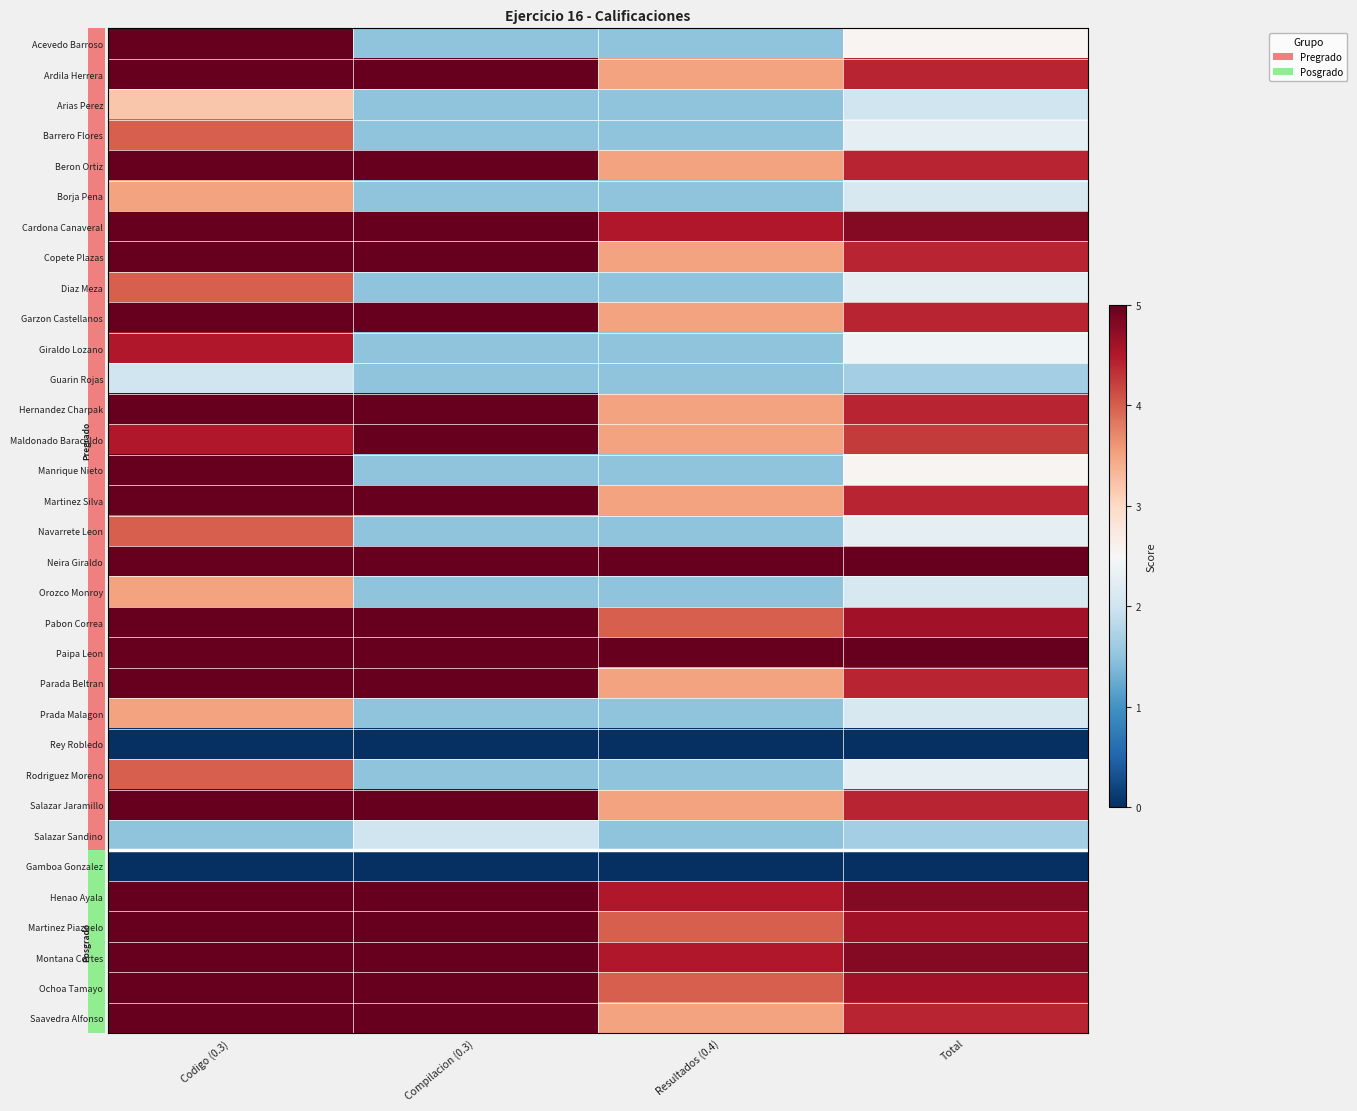

Reading left to right, transcribe all the data shown in this chart.

Acevedo Barroso: Codigo (0.3)=5.0	Compilacion (0.3)=1.5	Resultados (0.4)=1.5	Total=2.5
Ardila Herrera: Codigo (0.3)=5.0	Compilacion (0.3)=5.0	Resultados (0.4)=3.5	Total=4.4
Arias Perez: Codigo (0.3)=3.2	Compilacion (0.3)=1.5	Resultados (0.4)=1.5	Total=2.0
Barrero Flores: Codigo (0.3)=4.0	Compilacion (0.3)=1.5	Resultados (0.4)=1.5	Total=2.2
Beron Ortiz: Codigo (0.3)=5.0	Compilacion (0.3)=5.0	Resultados (0.4)=3.5	Total=4.4
Borja Pena: Codigo (0.3)=3.5	Compilacion (0.3)=1.5	Resultados (0.4)=1.5	Total=2.1
Cardona Canaveral: Codigo (0.3)=5.0	Compilacion (0.3)=5.0	Resultados (0.4)=4.5	Total=4.8
Copete Plazas: Codigo (0.3)=5.0	Compilacion (0.3)=5.0	Resultados (0.4)=3.5	Total=4.4
Diaz Meza: Codigo (0.3)=4.0	Compilacion (0.3)=1.5	Resultados (0.4)=1.5	Total=2.2
Garzon Castellanos: Codigo (0.3)=5.0	Compilacion (0.3)=5.0	Resultados (0.4)=3.5	Total=4.4
Giraldo Lozano: Codigo (0.3)=4.5	Compilacion (0.3)=1.5	Resultados (0.4)=1.5	Total=2.4
Guarin Rojas: Codigo (0.3)=2.0	Compilacion (0.3)=1.5	Resultados (0.4)=1.5	Total=1.6
Hernandez Charpak: Codigo (0.3)=5.0	Compilacion (0.3)=5.0	Resultados (0.4)=3.5	Total=4.4
Maldonado Baracaldo: Codigo (0.3)=4.5	Compilacion (0.3)=5.0	Resultados (0.4)=3.5	Total=4.2
Manrique Nieto: Codigo (0.3)=5.0	Compilacion (0.3)=1.5	Resultados (0.4)=1.5	Total=2.5
Martinez Silva: Codigo (0.3)=5.0	Compilacion (0.3)=5.0	Resultados (0.4)=3.5	Total=4.4
Navarrete Leon: Codigo (0.3)=4.0	Compilacion (0.3)=1.5	Resultados (0.4)=1.5	Total=2.2
Neira Giraldo: Codigo (0.3)=5.0	Compilacion (0.3)=5.0	Resultados (0.4)=5.0	Total=5.0
Orozco Monroy: Codigo (0.3)=3.5	Compilacion (0.3)=1.5	Resultados (0.4)=1.5	Total=2.1
Pabon Correa: Codigo (0.3)=5.0	Compilacion (0.3)=5.0	Resultados (0.4)=4.0	Total=4.6
Paipa Leon: Codigo (0.3)=5.0	Compilacion (0.3)=5.0	Resultados (0.4)=5.0	Total=5.0
Parada Beltran: Codigo (0.3)=5.0	Compilacion (0.3)=5.0	Resultados (0.4)=3.5	Total=4.4
Prada Malagon: Codigo (0.3)=3.5	Compilacion (0.3)=1.5	Resultados (0.4)=1.5	Total=2.1
Rey Robledo: Codigo (0.3)=0.0	Compilacion (0.3)=0.0	Resultados (0.4)=0.0	Total=0.0
Rodriguez Moreno: Codigo (0.3)=4.0	Compilacion (0.3)=1.5	Resultados (0.4)=1.5	Total=2.2
Salazar Jaramillo: Codigo (0.3)=5.0	Compilacion (0.3)=5.0	Resultados (0.4)=3.5	Total=4.4
Salazar Sandino: Codigo (0.3)=1.5	Compilacion (0.3)=2.0	Resultados (0.4)=1.5	Total=1.6
Gamboa Gonzalez: Codigo (0.3)=0.0	Compilacion (0.3)=0.0	Resultados (0.4)=0.0	Total=0.0
Henao Ayala: Codigo (0.3)=5.0	Compilacion (0.3)=5.0	Resultados (0.4)=4.5	Total=4.8
Martinez Piazuelo: Codigo (0.3)=5.0	Compilacion (0.3)=5.0	Resultados (0.4)=4.0	Total=4.6
Montana Cortes: Codigo (0.3)=5.0	Compilacion (0.3)=5.0	Resultados (0.4)=4.5	Total=4.8
Ochoa Tamayo: Codigo (0.3)=5.0	Compilacion (0.3)=5.0	Resultados (0.4)=4.0	Total=4.6
Saavedra Alfonso: Codigo (0.3)=5.0	Compilacion (0.3)=5.0	Resultados (0.4)=3.5	Total=4.4